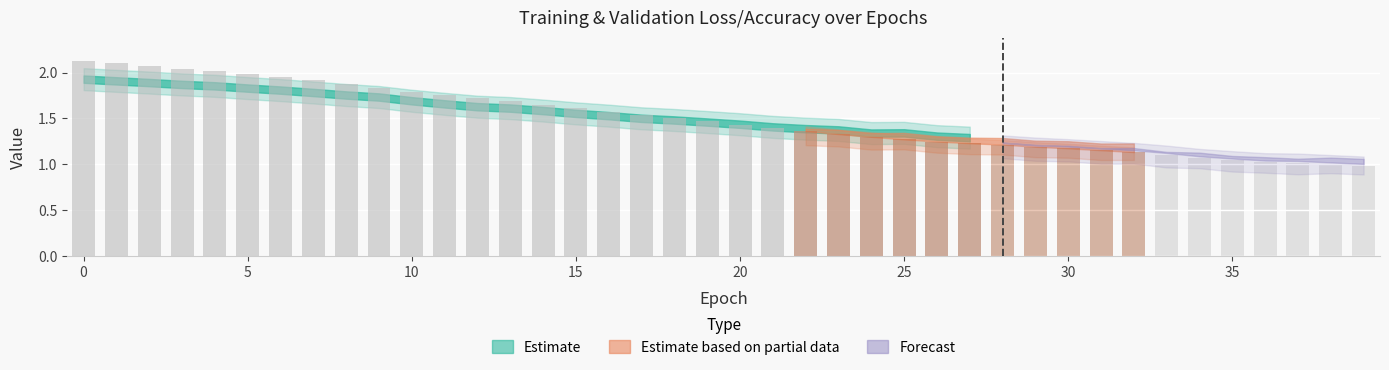

What is the approximate value of val_loss at 18?

1.5